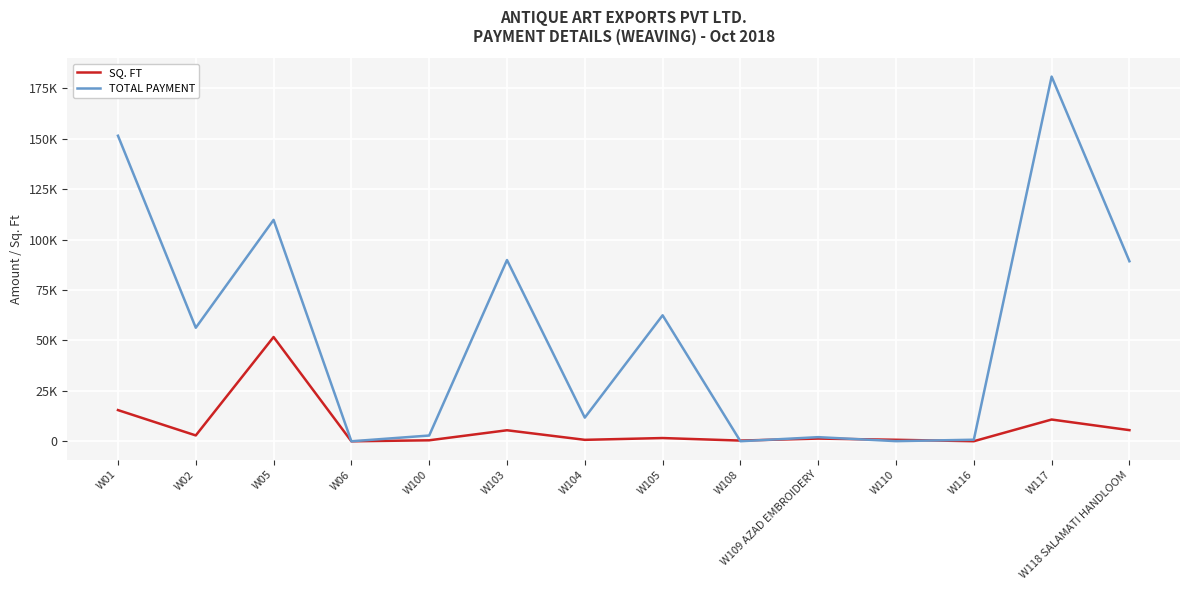

Rank the series at W105 from lowest to highest value.

SQ. FT, TOTAL PAYMENT